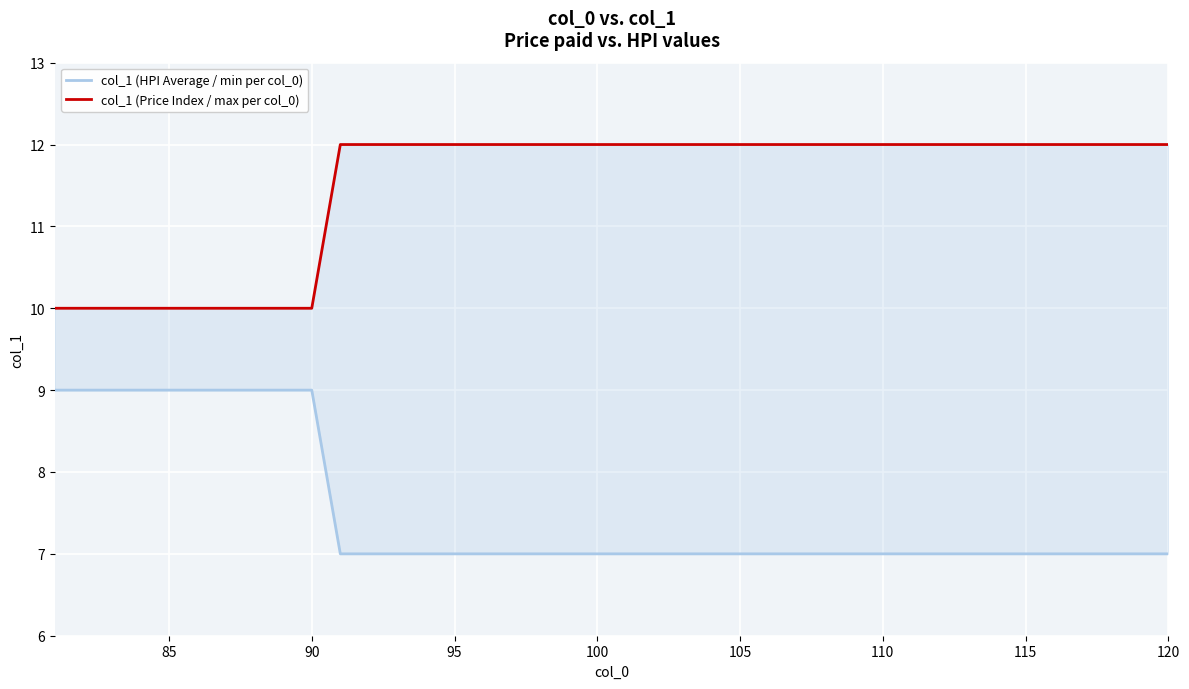

True or false: col_1 (HPI Average / min per col_0) and col_1 (Price Index / max per col_0) cross at least once.

False